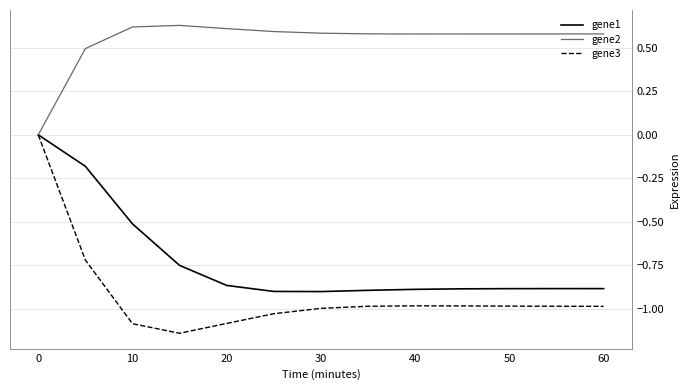

Which series has the largest total across all categories?

gene2